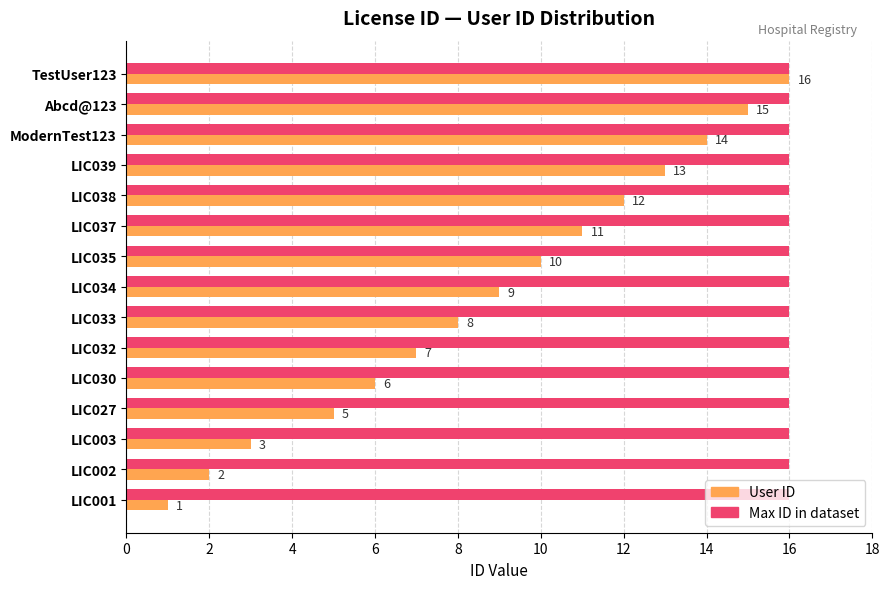

At how many categories does at least one series exceed 12?

15